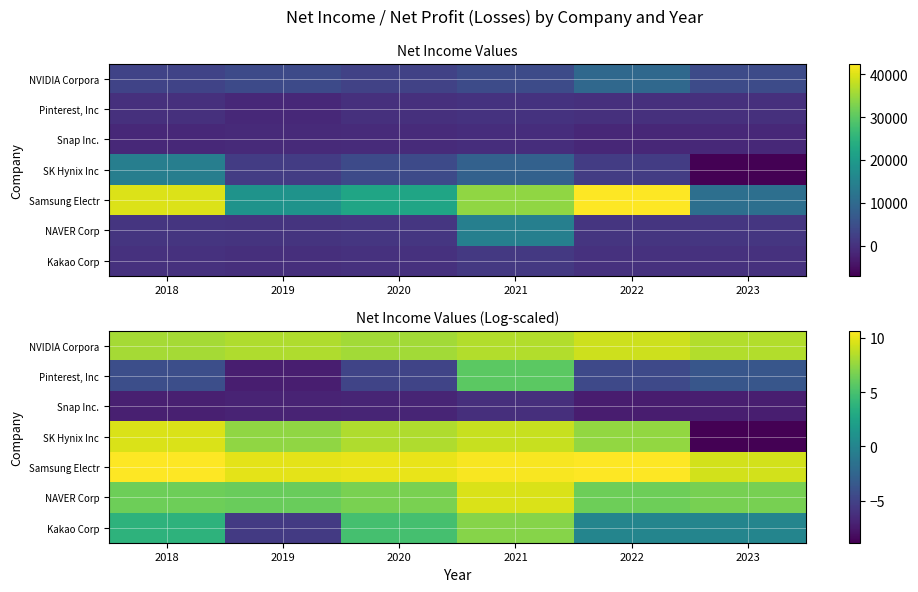

The value of Samsung Electr at 2023 is 5.1. True or false?

False